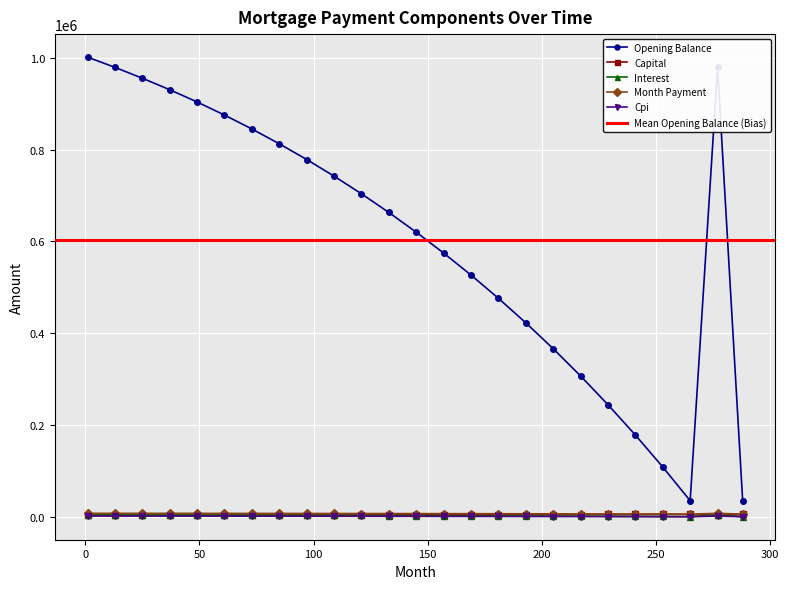

At which label does interest reach its peak?

1